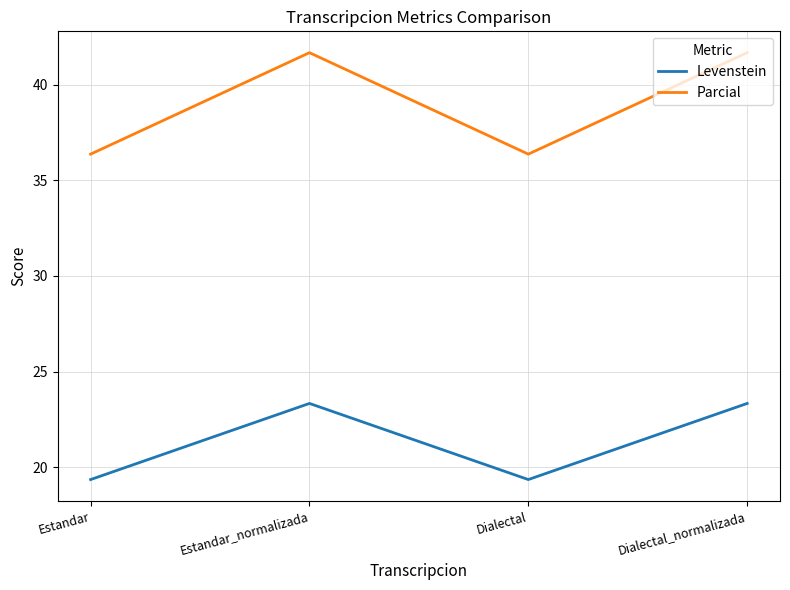

Reading right to left, list all the values displayed in this chart.

Levenstein: Dialectal_normalizada=23.3	Dialectal=19.4	Estandar_normalizada=23.3	Estandar=19.4
Parcial: Dialectal_normalizada=41.7	Dialectal=36.4	Estandar_normalizada=41.7	Estandar=36.4